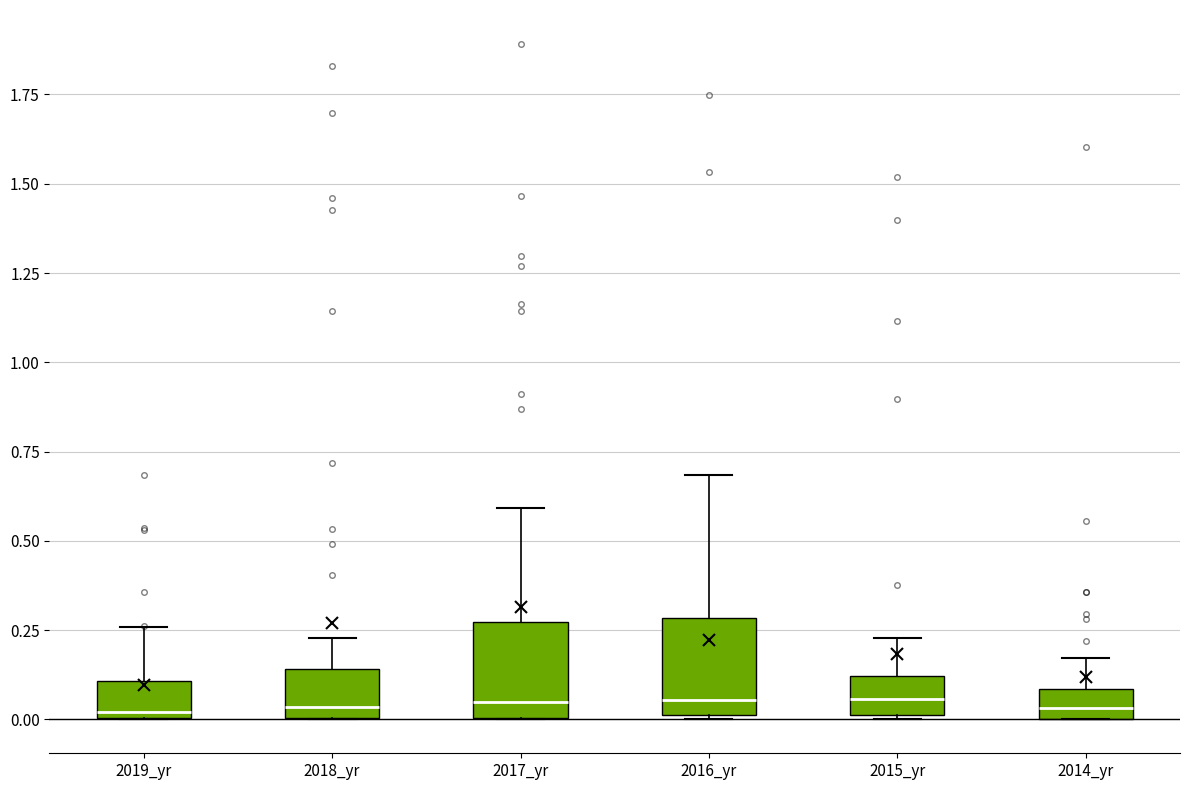

Reading left to right, read every box against the y-axis: the position of its median line, the range the box covers, and the ends of its whiskers. The values are not printed on the chart, so give them approximately, as read against the axis.

2019_yr: median 0.00 (just above the box's lower edge), box 0.00 to 0.10, whiskers 0.00 to 0.25
2018_yr: median 0.05, box 0.00 to 0.15, whiskers 0.00 to 0.25
2017_yr: median 0.05, box 0.00 to 0.25, whiskers 0.00 to 0.60
2016_yr: median 0.05, box 0.00 to 0.30, whiskers 0.00 to 0.70
2015_yr: median 0.05, box 0.00 to 0.10, whiskers 0.00 to 0.25
2014_yr: median 0.05, box 0.00 to 0.10, whiskers 0.00 to 0.15